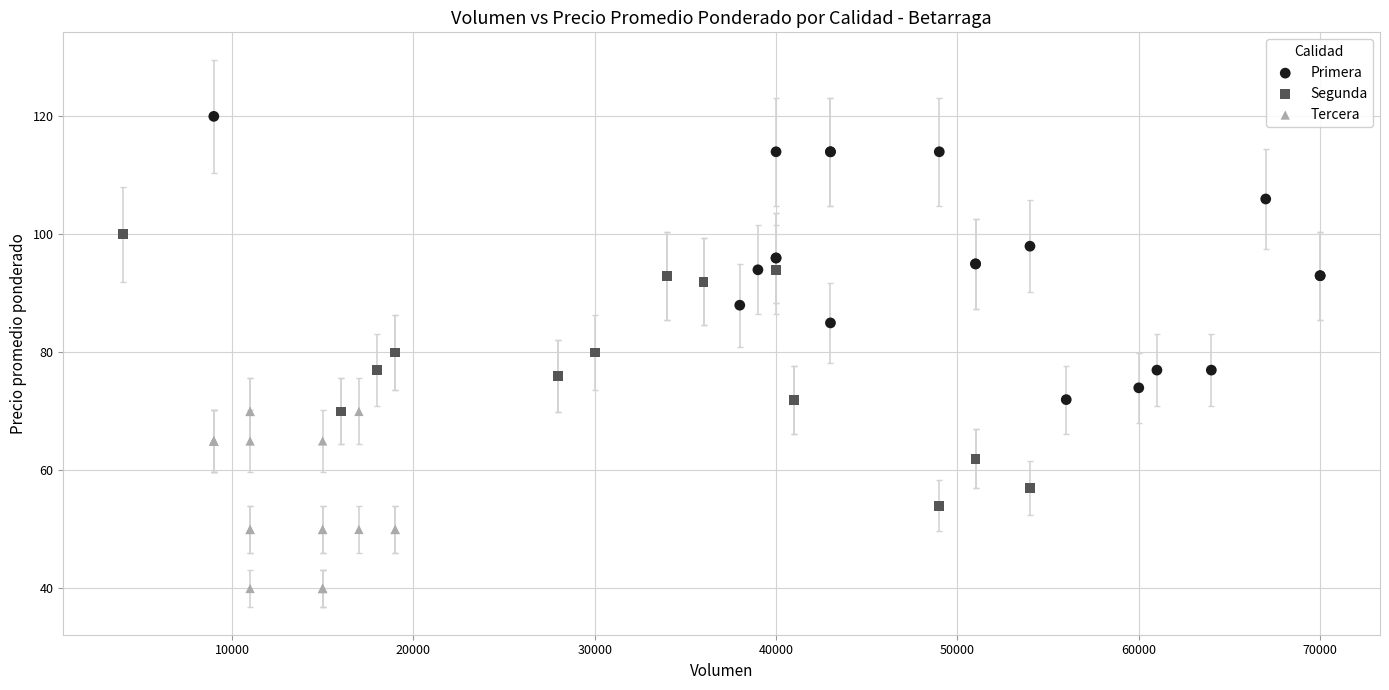

Which series reaches the minimum Y coordinate?

Tercera